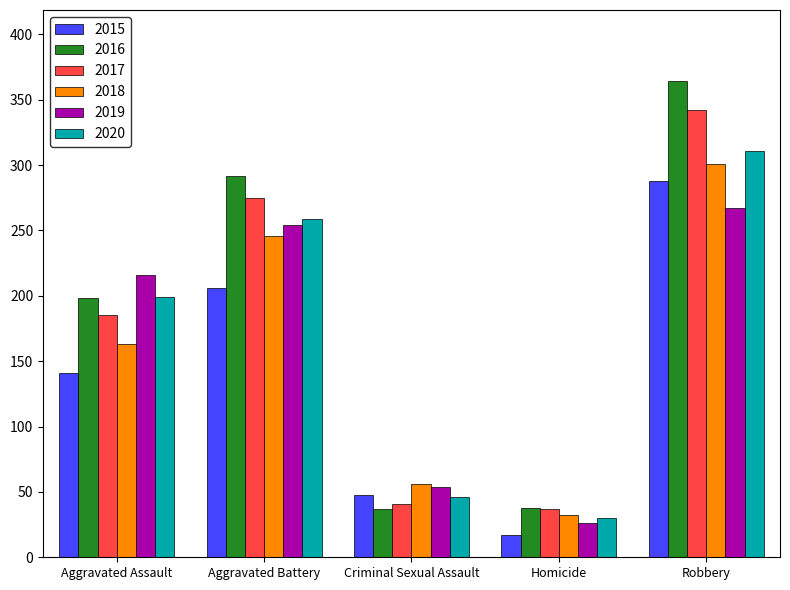

What is the difference between the highest and lowest values at Homicide?

21